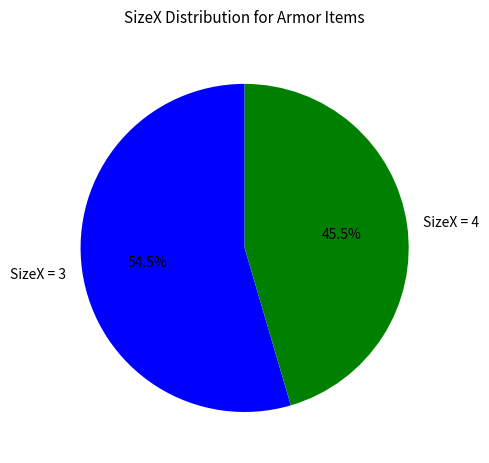

Which category has the smallest portion of the pie?

SizeX = 4